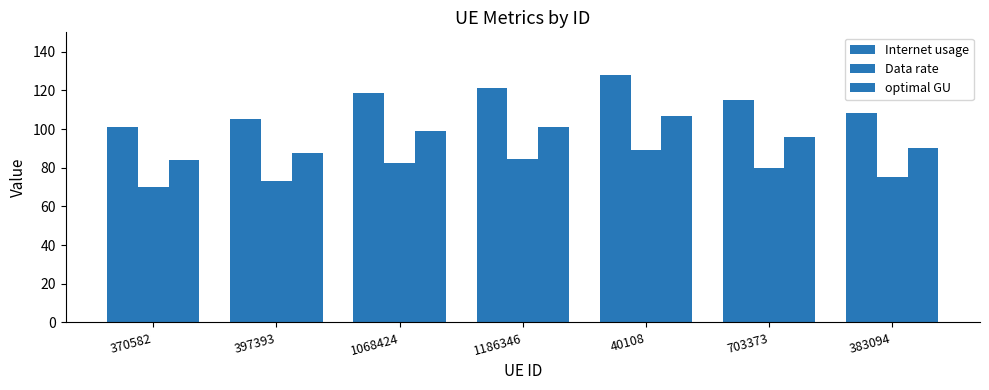

At which category does the chart reach its minimum across all series?

370582